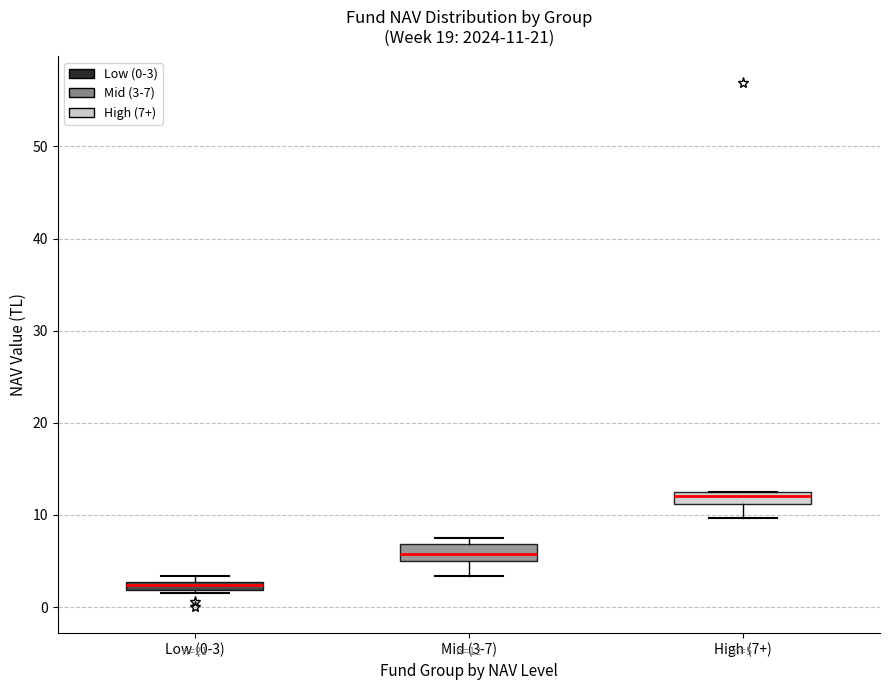

Which box's median line is the highest?

High (7+)